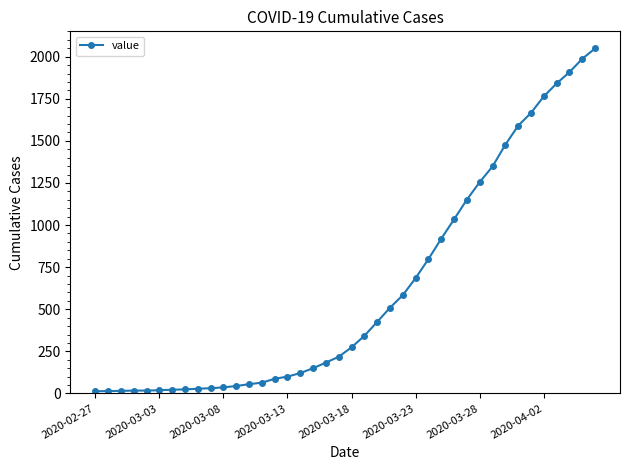

What is the sum of all values?

24864